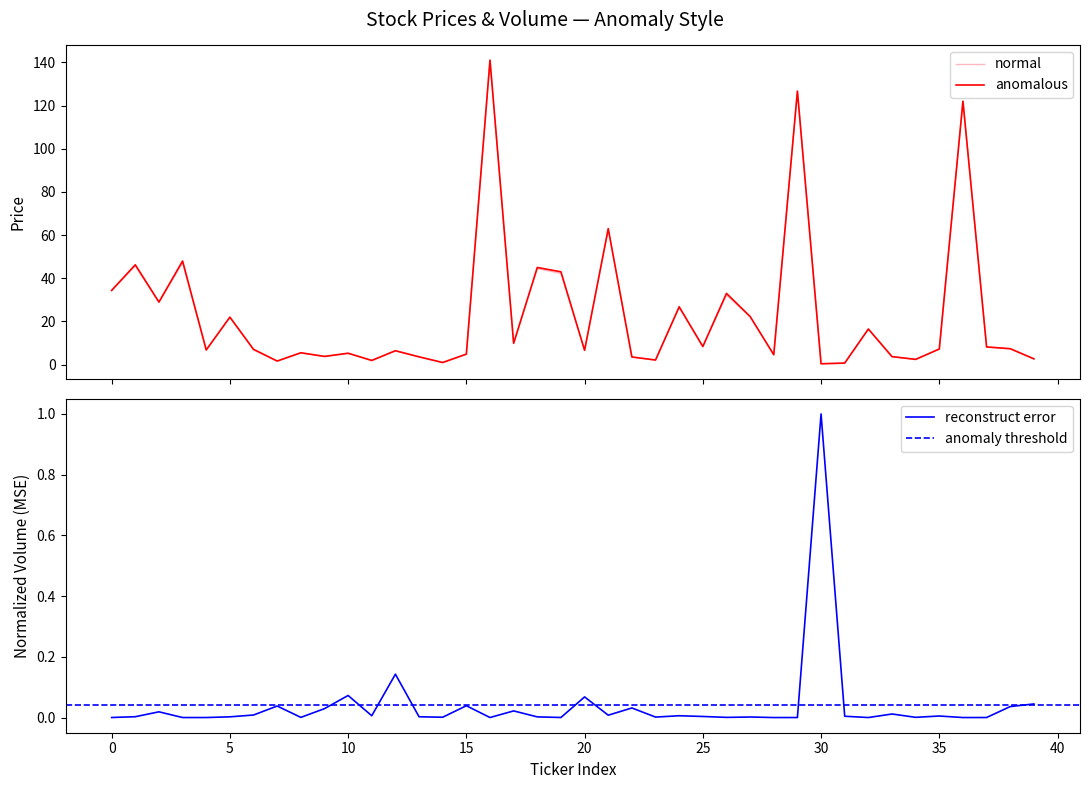

What is the maximum value for normal?

141.0